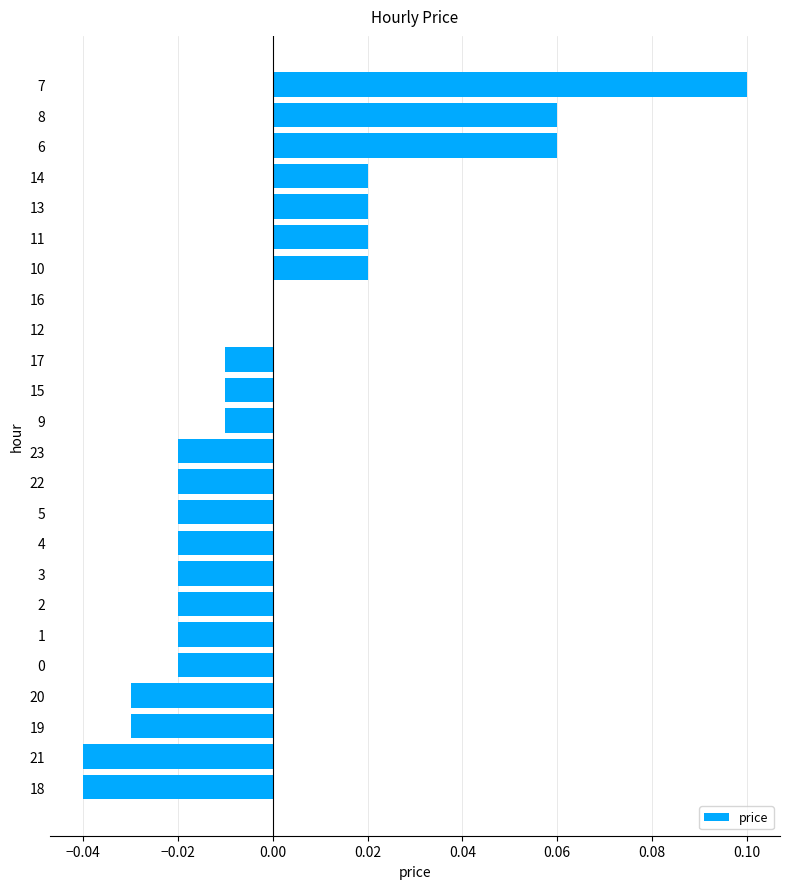

Which category has the highest value across all series?

7